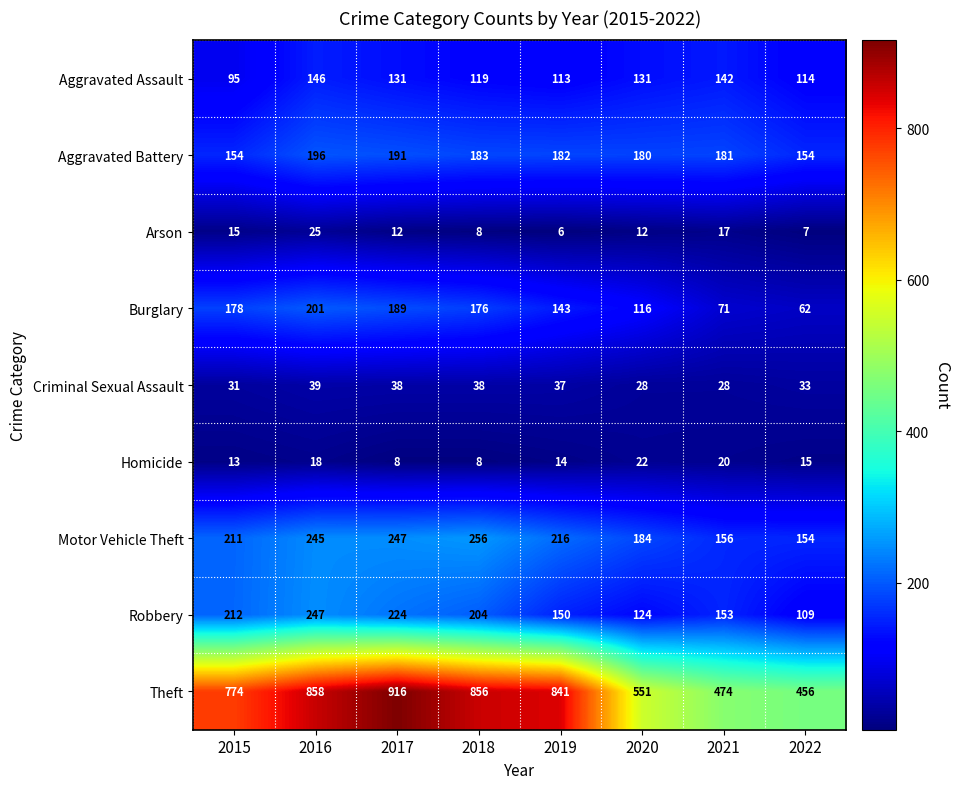

Count the number of data series in this chart.

9